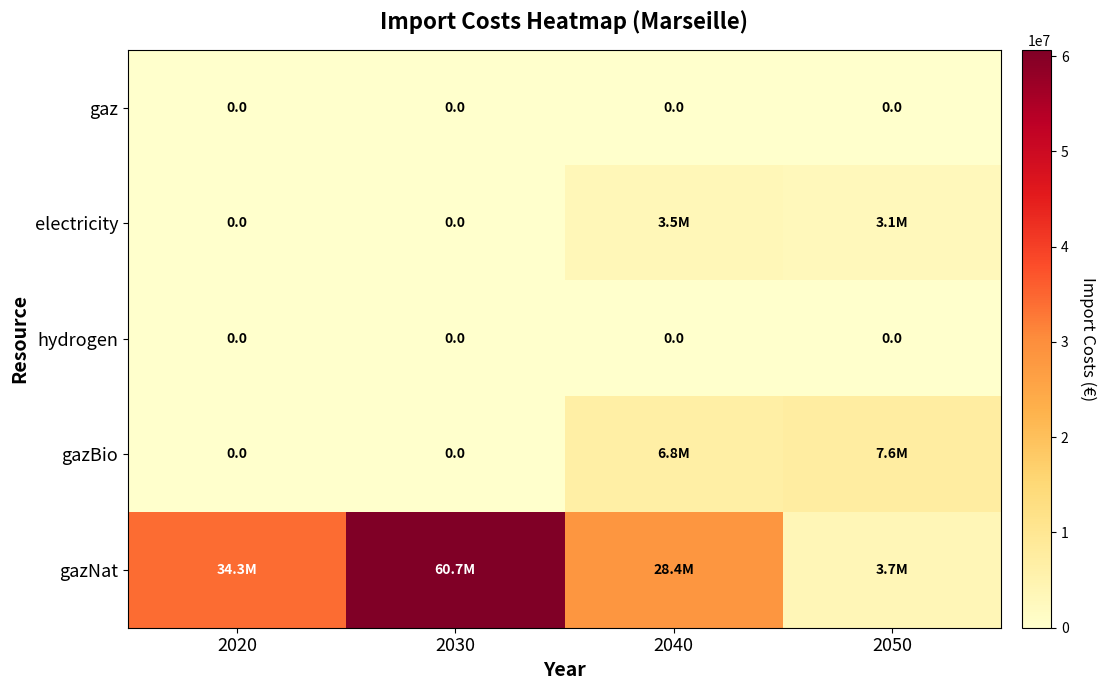

Between 2050 and 2040, which is larger?

2050